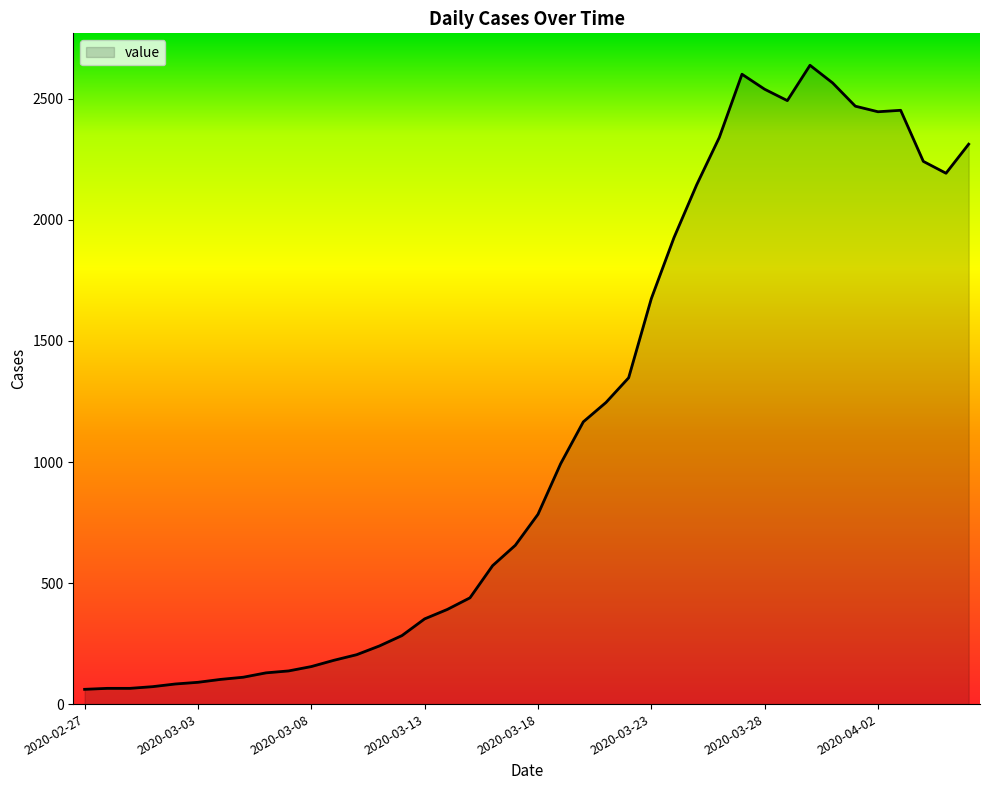

What is the minimum value shown in the chart?

61